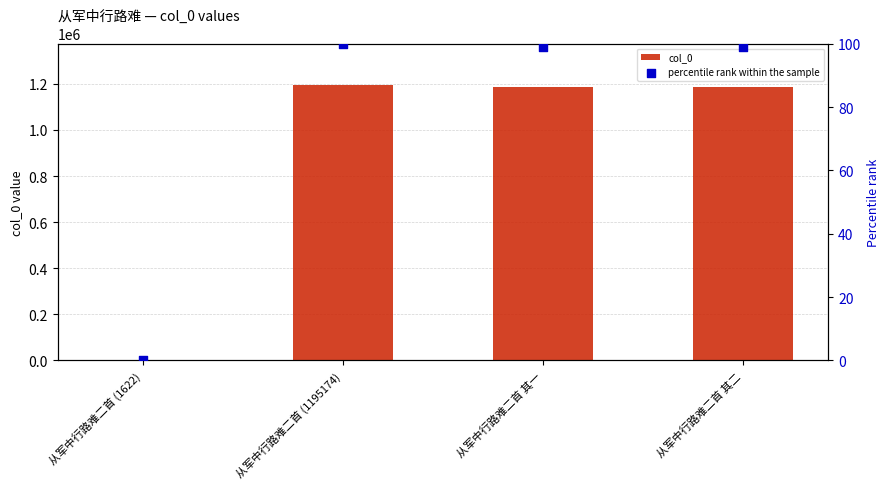

Which series contains the lowest Y value?

percentile rank within the sample